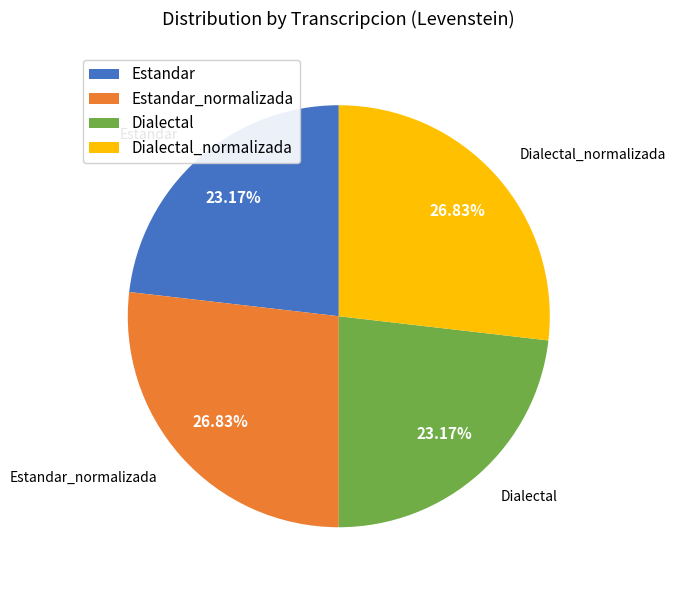

Between Estandar_normalizada and Dialectal, which is larger?

Estandar_normalizada